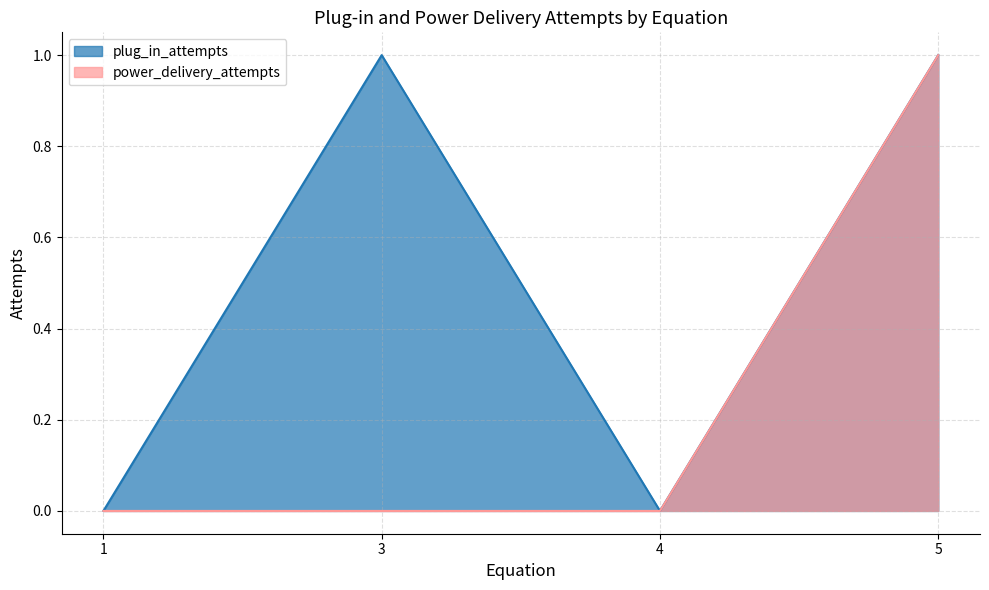

Is it true that power_delivery_attempts equals 0 at 5?

False